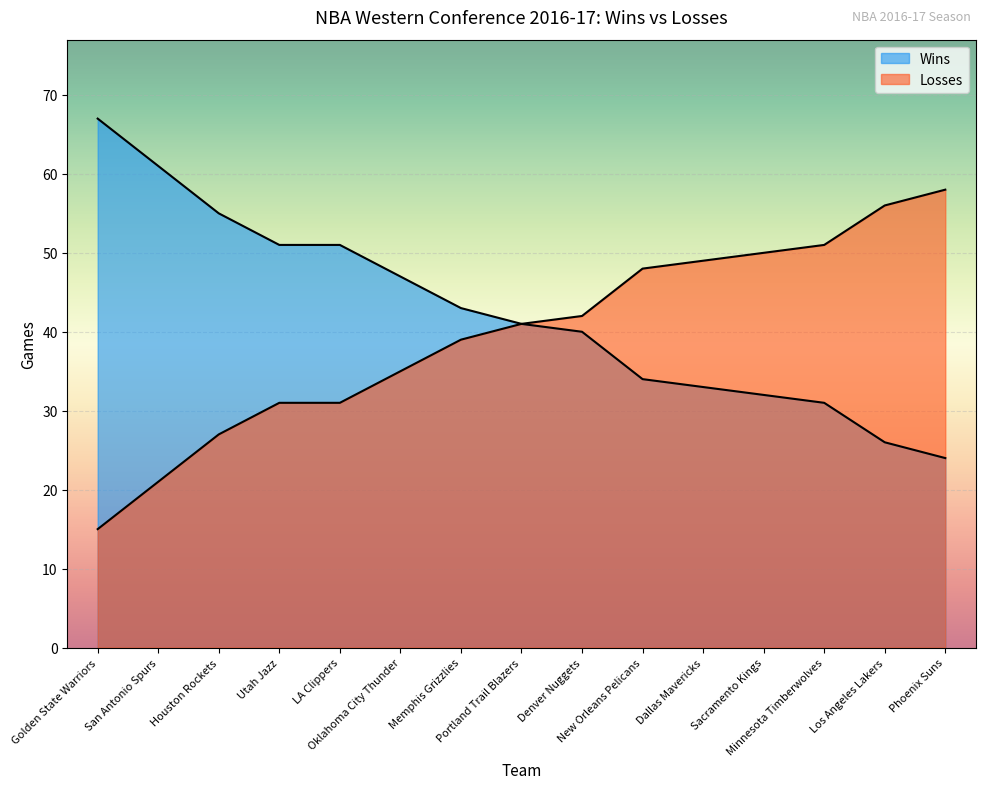

Rank the series by their average value, from highest to lowest.

Wins, Losses